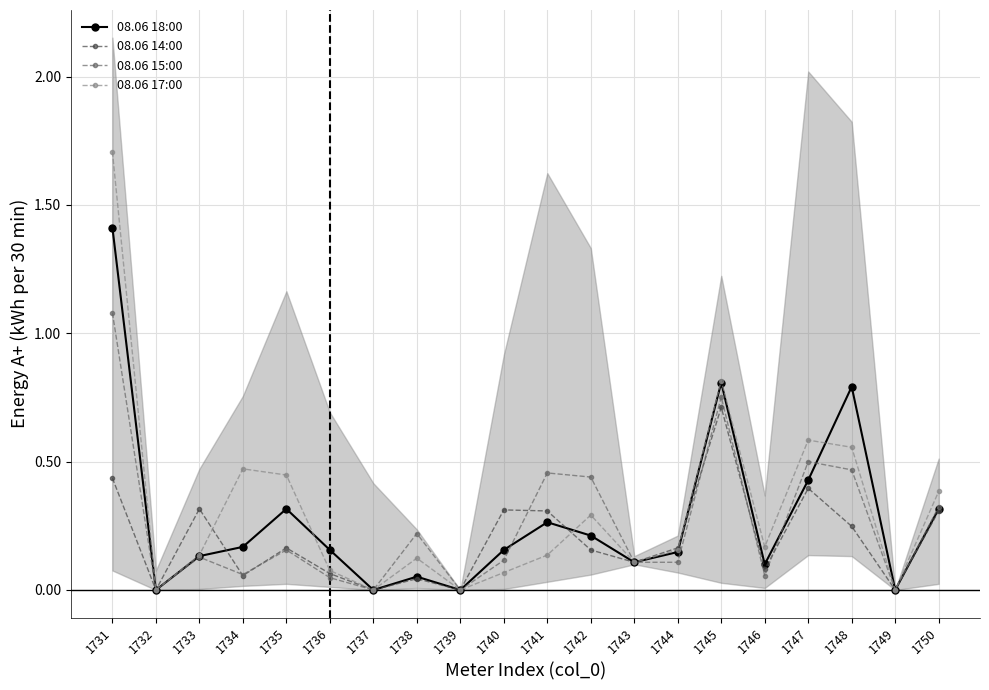

Read the 08.06 18:00 value at 1746.

0.1